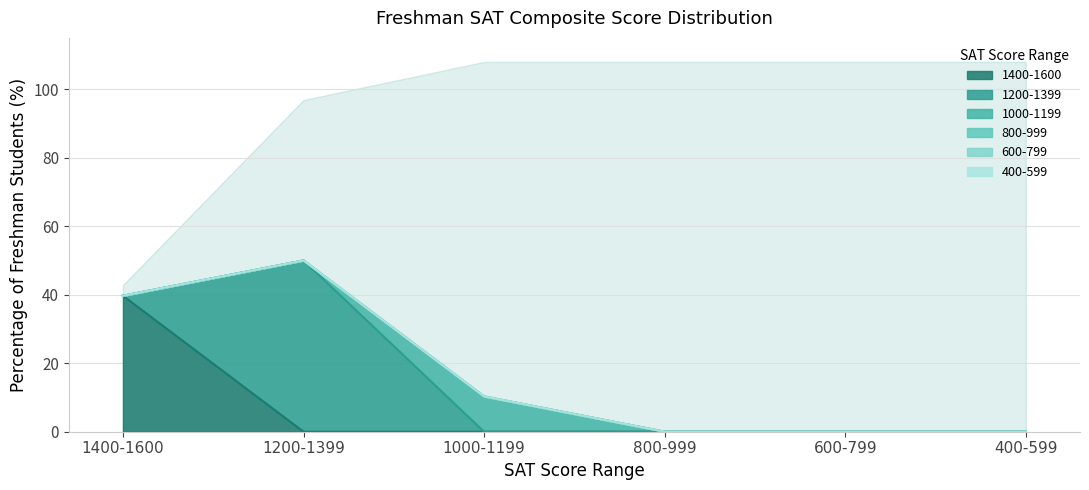

How many lines are shown in the chart?

6